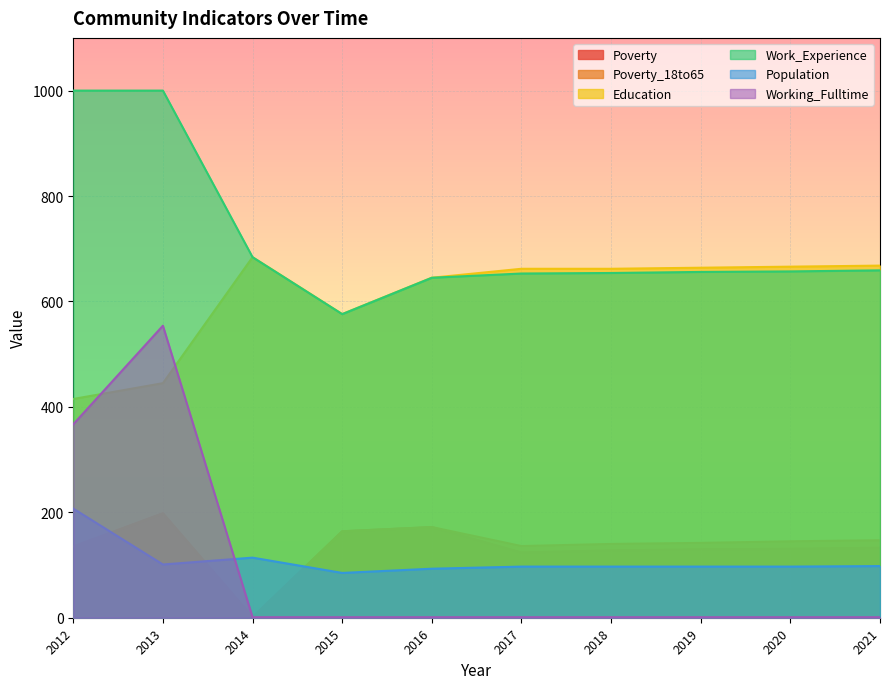

Count the number of data series in this chart.

6